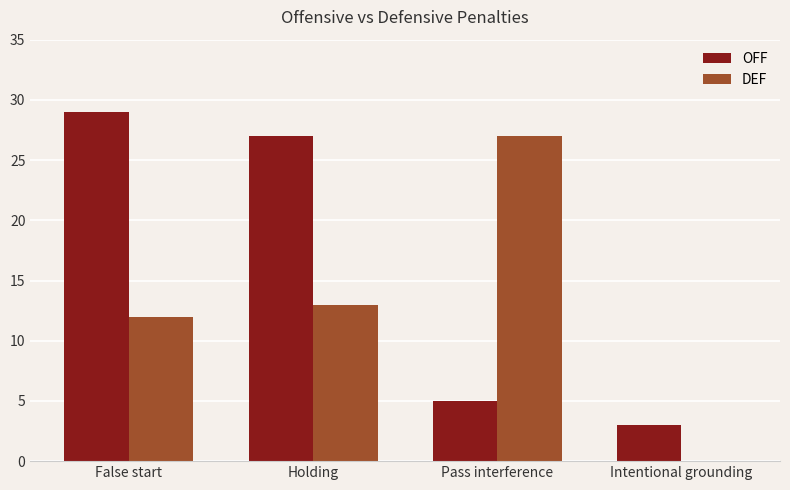

How many groups of bars are there?

4